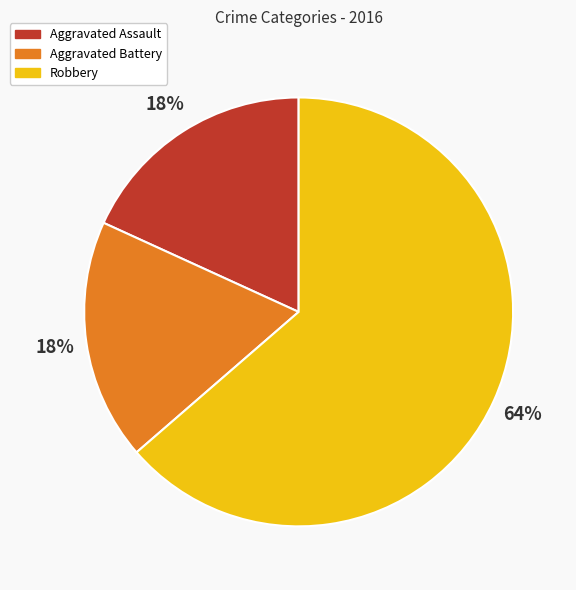

Is the sum of Robbery and Aggravated Battery greater than half?

Yes